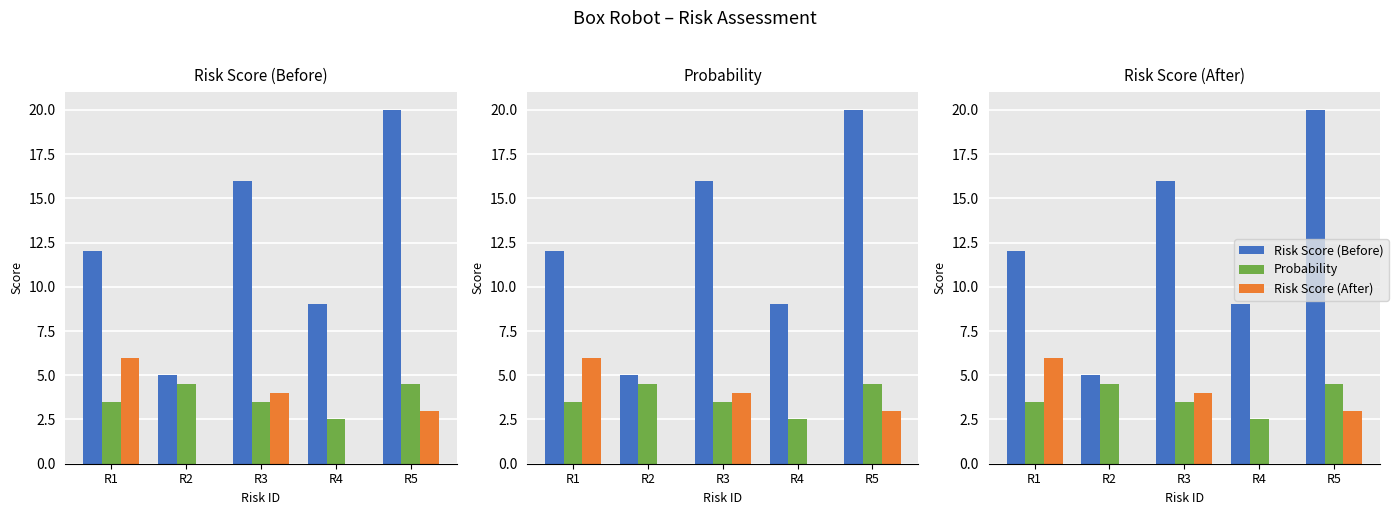

Is the value of Risk Score (Before) at R2 greater than the value of Risk Score (After) at R1?

No